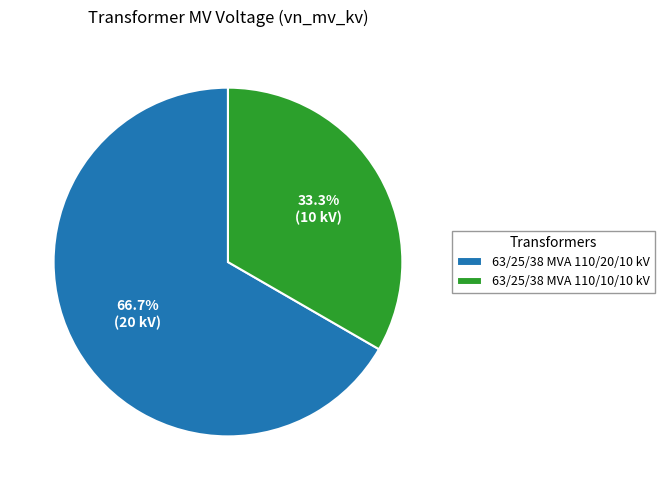

Rank the categories by value from lowest to highest.

63/25/38 MVA 110/10/10 kV, 63/25/38 MVA 110/20/10 kV